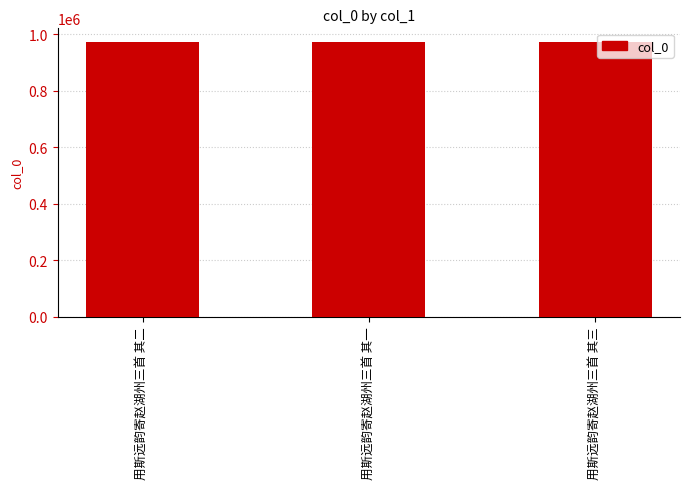

What is the smallest value displayed?

972339